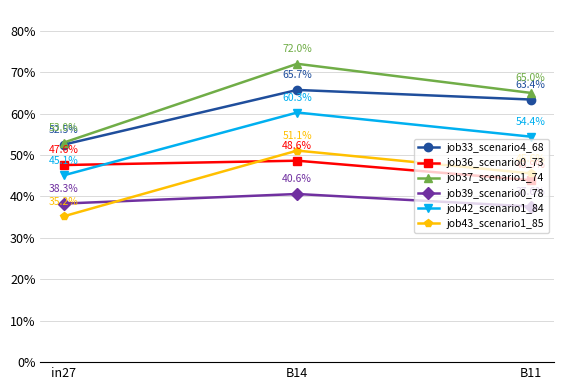

What are all the series names shown in the legend?

job33_scenario4_68, job36_scenario0_73, job37_scenario1_74, job39_scenario0_78, job42_scenario1_84, job43_scenario1_85